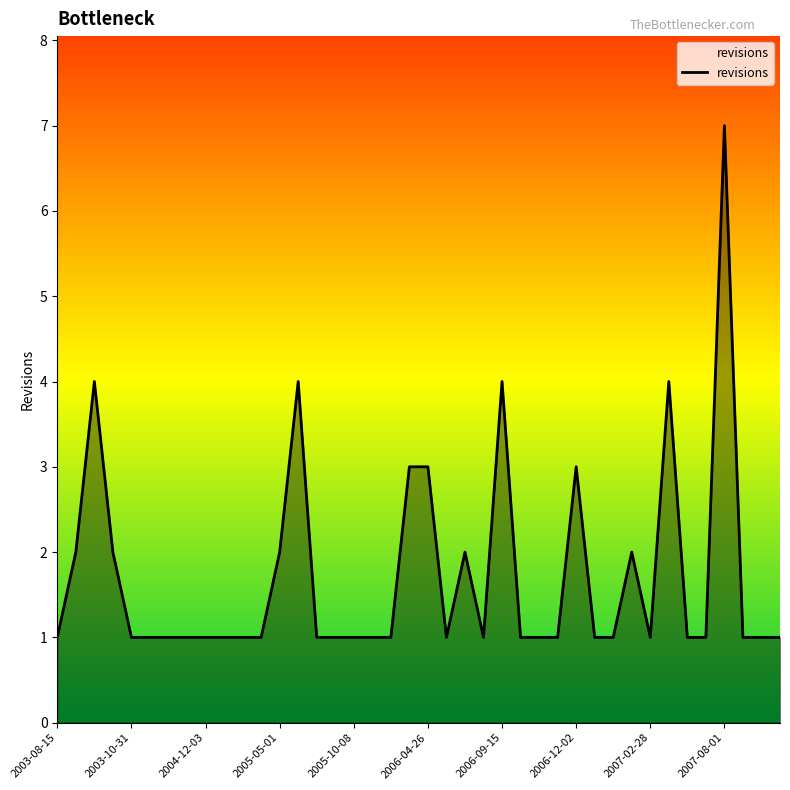

What is the difference between the maximum and minimum values?

6